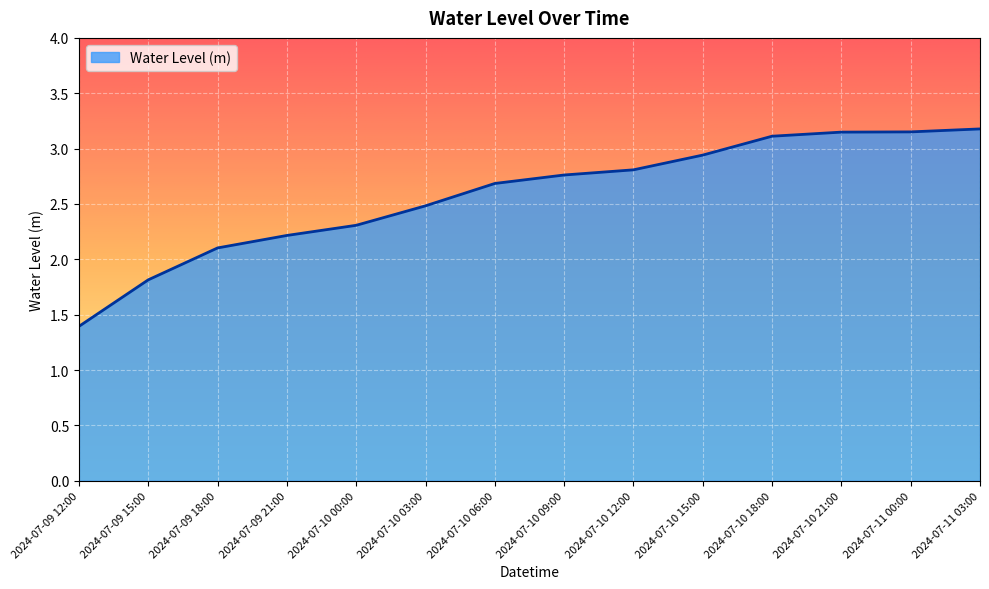

What is the ratio of the value at 2024-07-10 12:00 to the value at 2024-07-10 15:00?

1.0